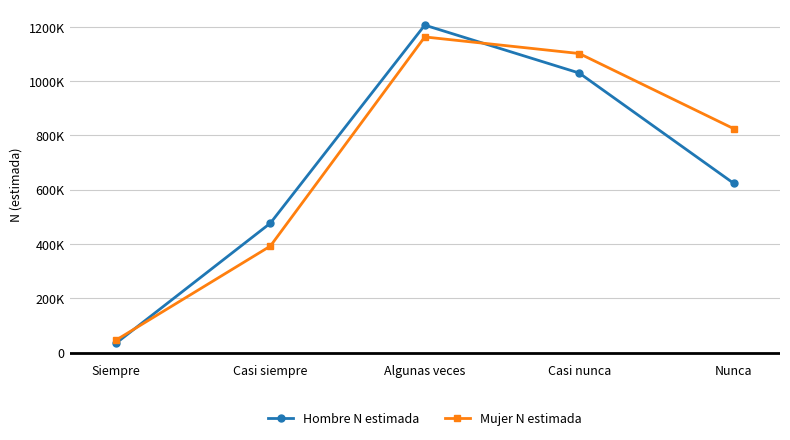

Is this an area chart (filled region under the line)?

No